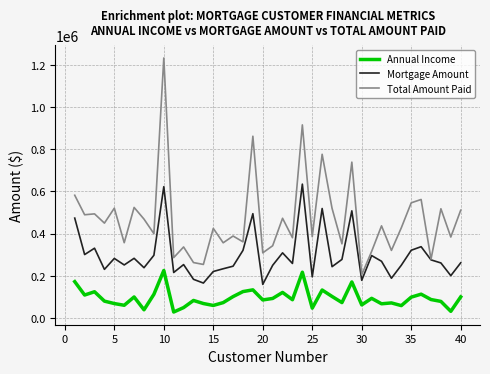

List the series in order of their peak value, highest first.

Total Amount Paid, Mortgage Amount, Annual Income